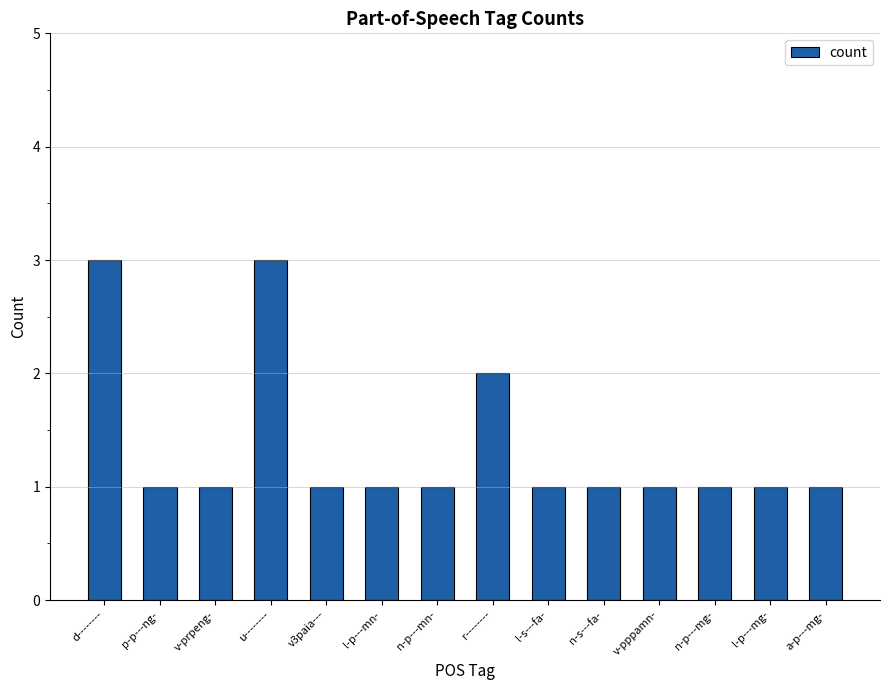

What is the approximate value at n-p---mn-?

1